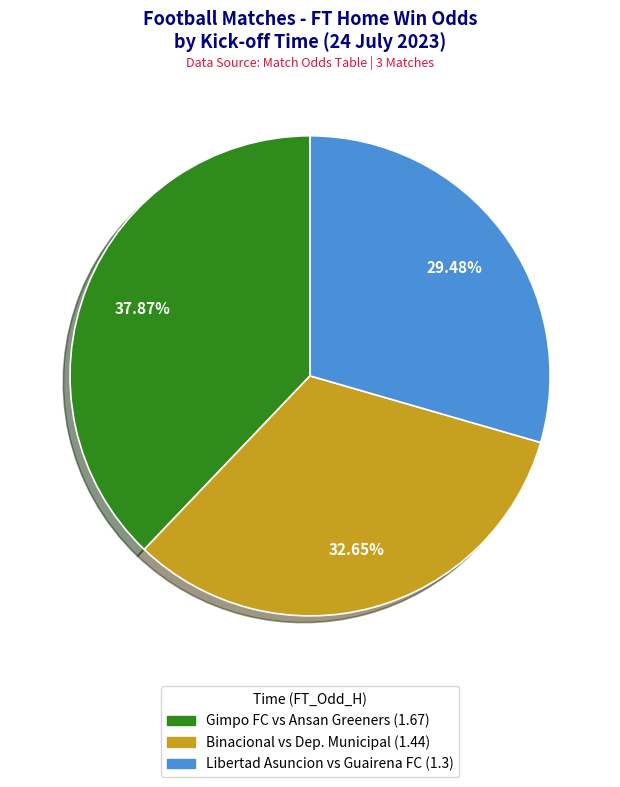

Is there any slice that represents more than half of the pie?

No